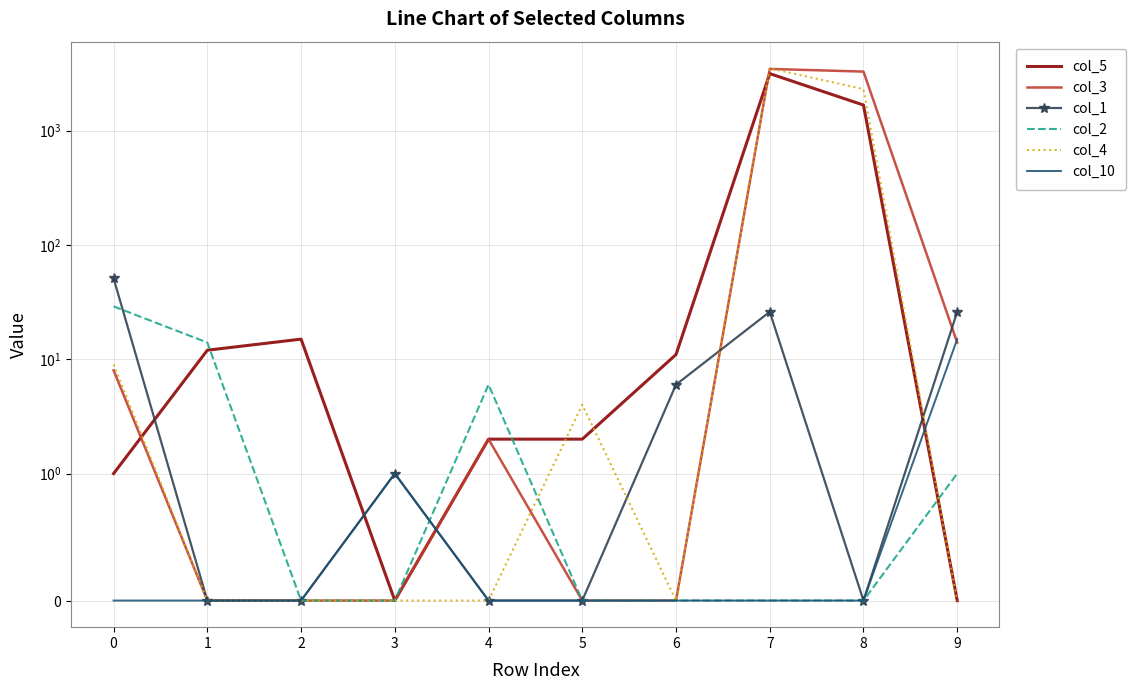

Is this an area chart (filled region under the line)?

No